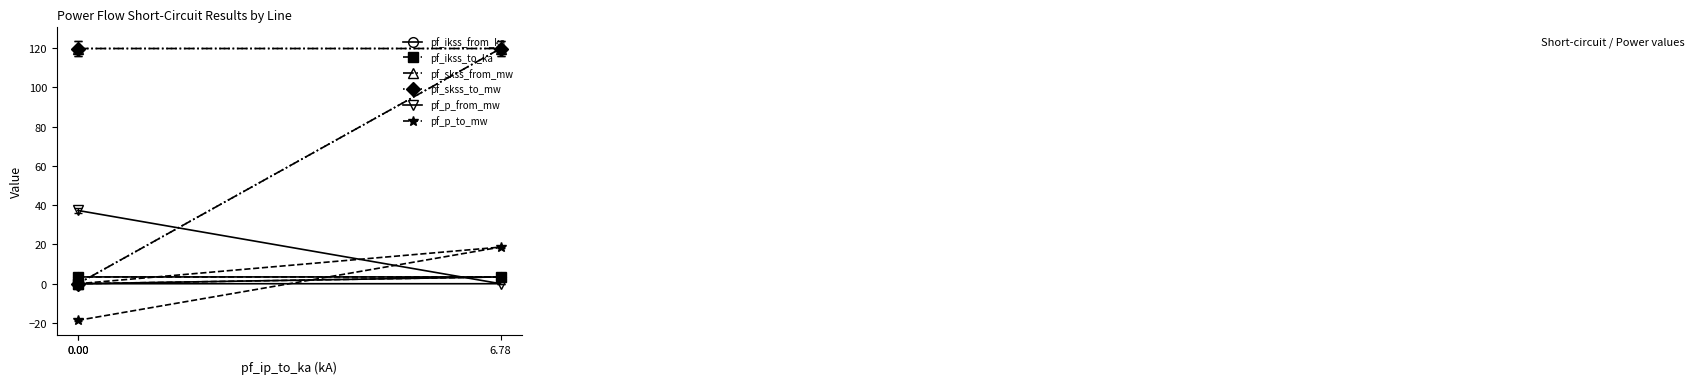

True or false: pf_ikss_to_ka has a value of -1.8 at 0.00.

False